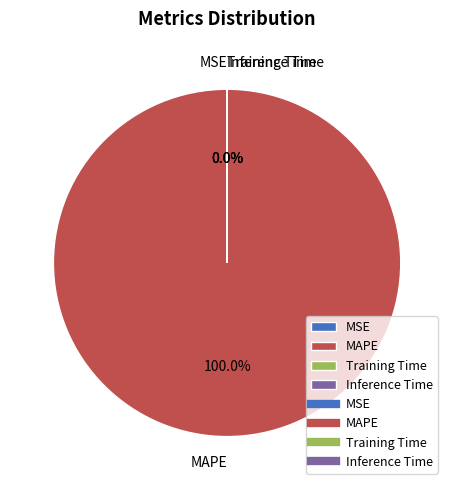

The Inference Time slice represents 0% of the pie. True or false?

True